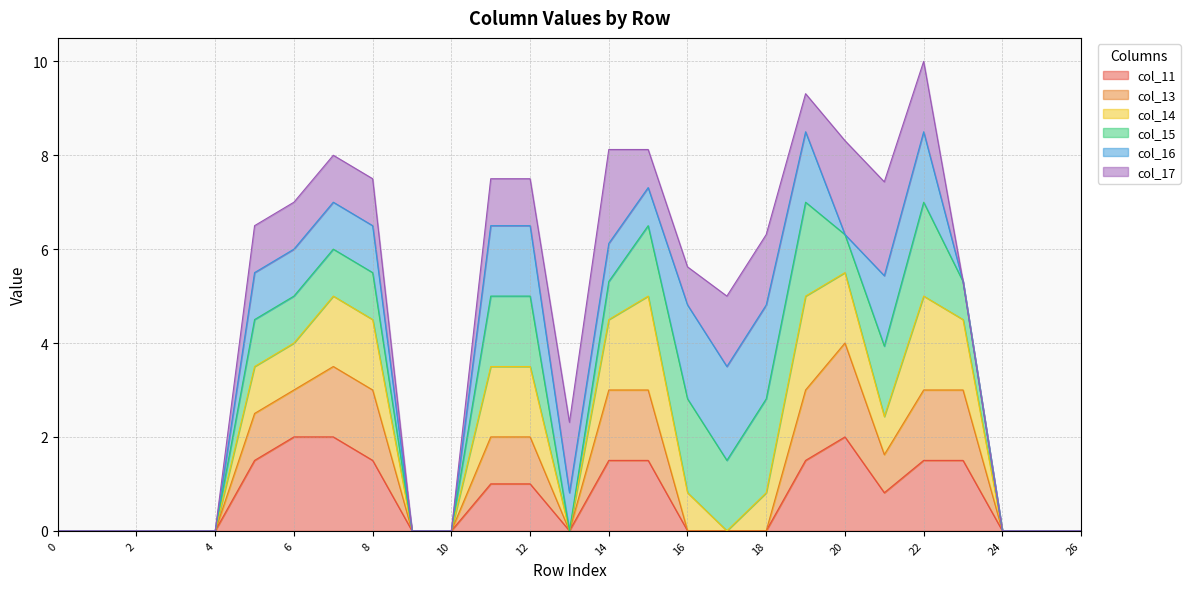

What is the highest value of the col_11 series?

2.0